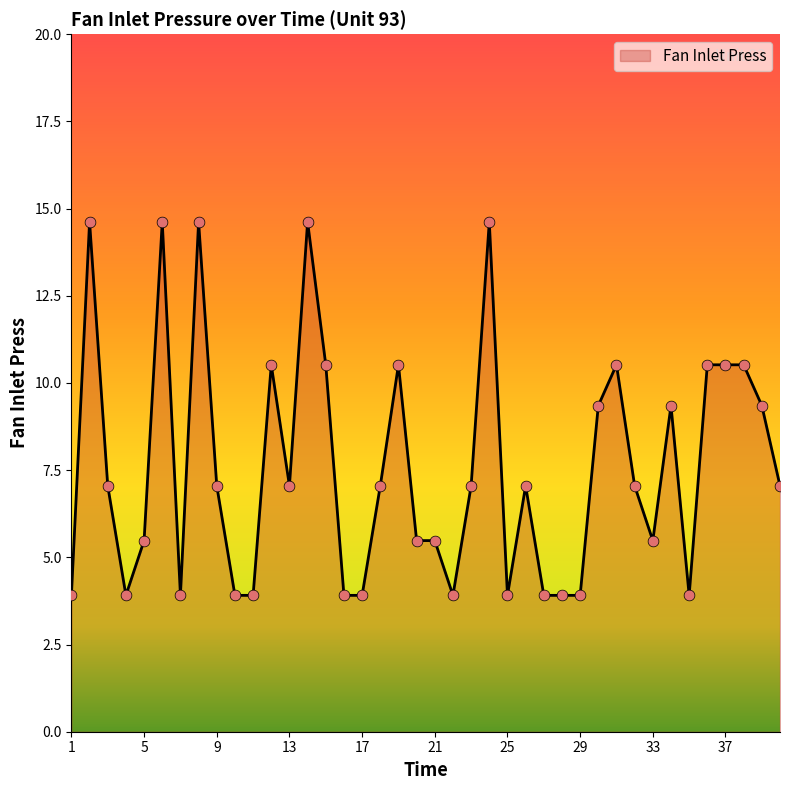

What is the maximum value shown in the chart?

14.6